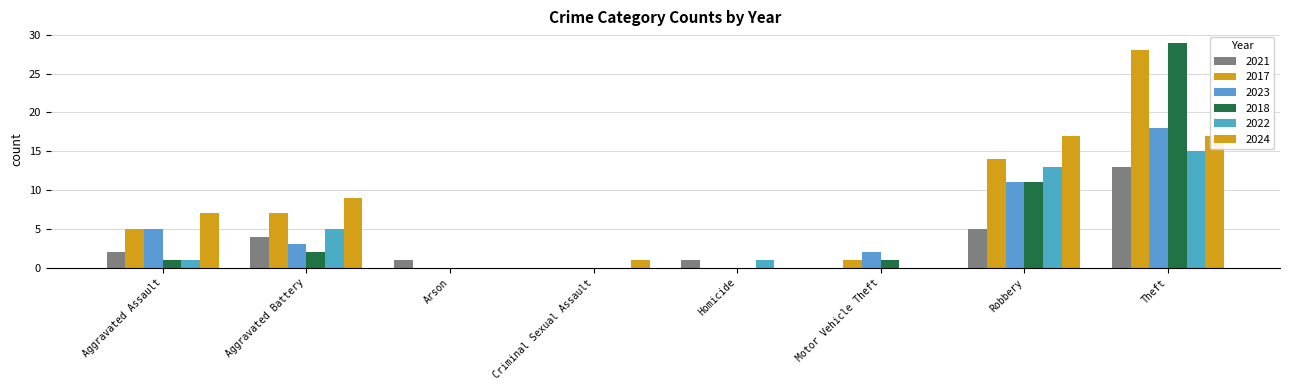

What is the difference between the maximum and minimum values in the 2018 series?

29